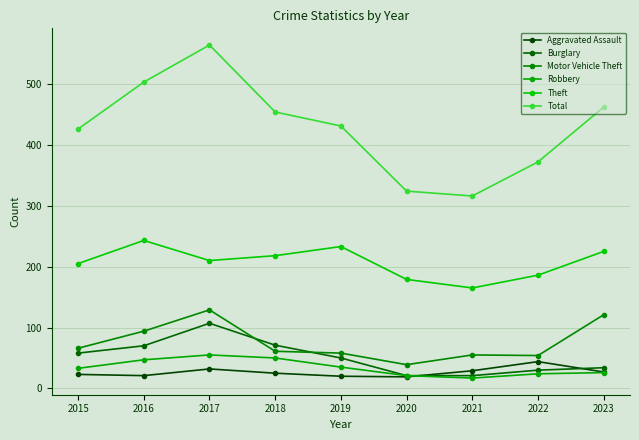

Count the number of data series in this chart.

6